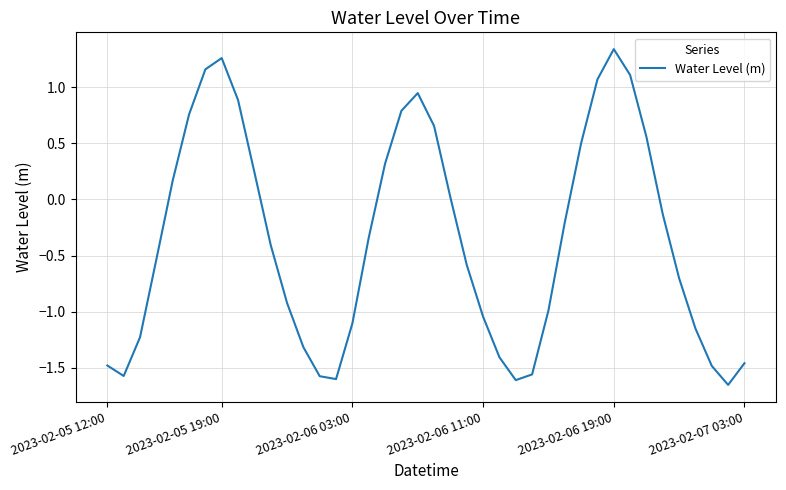

Does the chart display data point markers on the line(s)?

No